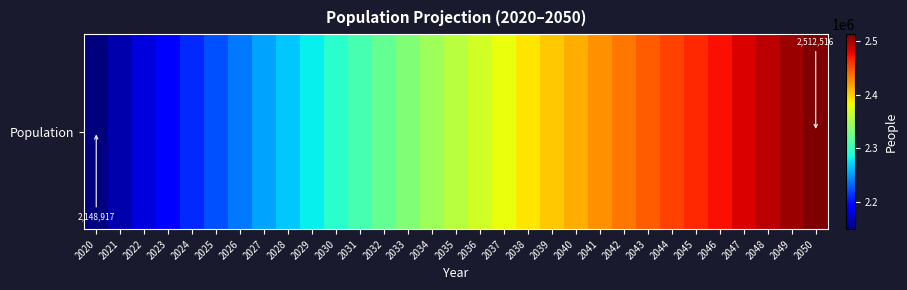

Rank the categories by value from highest to lowest.

2050, 2049, 2048, 2047, 2046, 2045, 2044, 2043, 2042, 2041, 2040, 2039, 2038, 2037, 2036, 2035, 2034, 2033, 2032, 2031, 2030, 2029, 2028, 2027, 2026, 2025, 2024, 2023, 2022, 2021, 2020